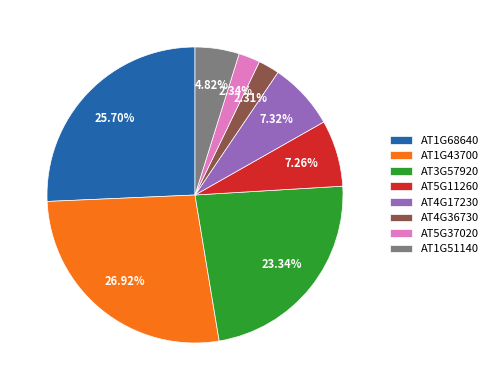

What percentage is the AT5G37020 slice, to the nearest percent?

2%